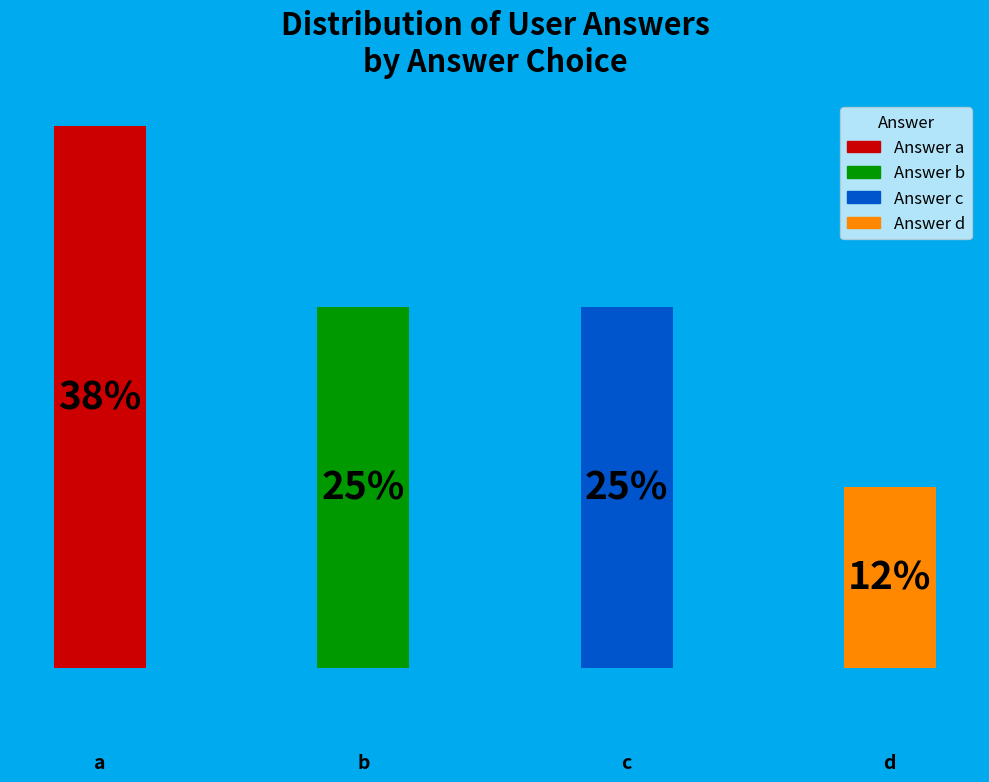

Which slice is the smallest?

d